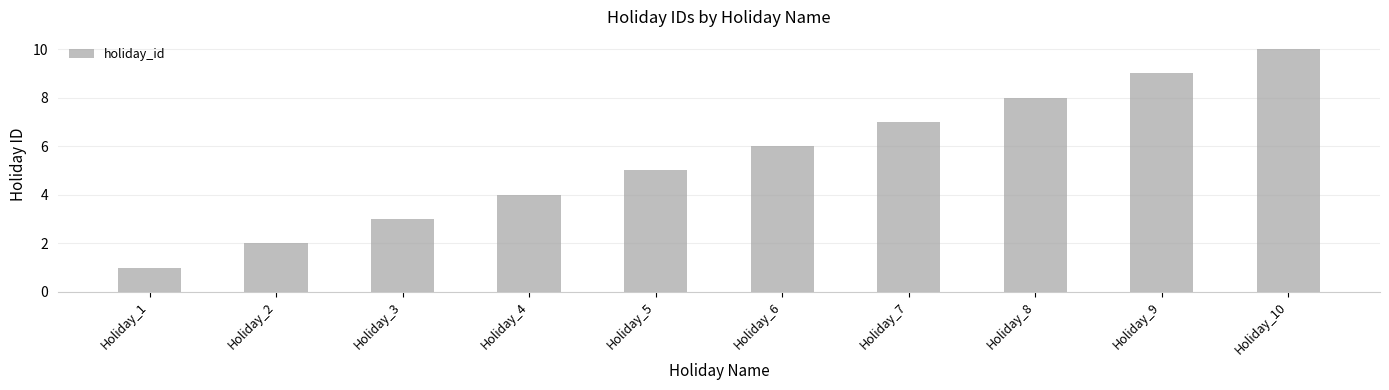

How many data points are less than 6?

5